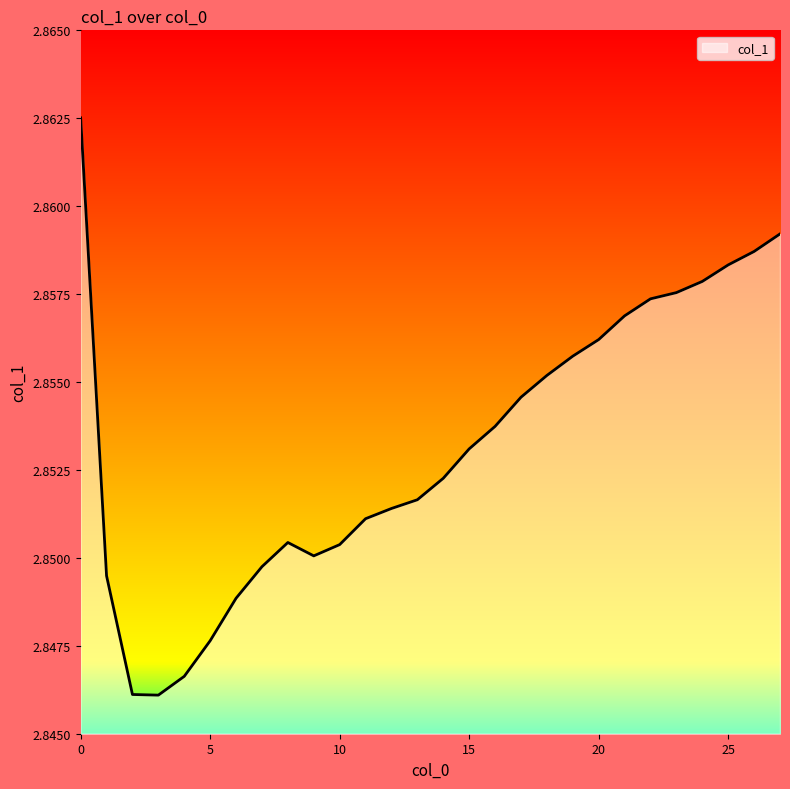

True or false: there are more than 0 points higher than both neighbors.

True